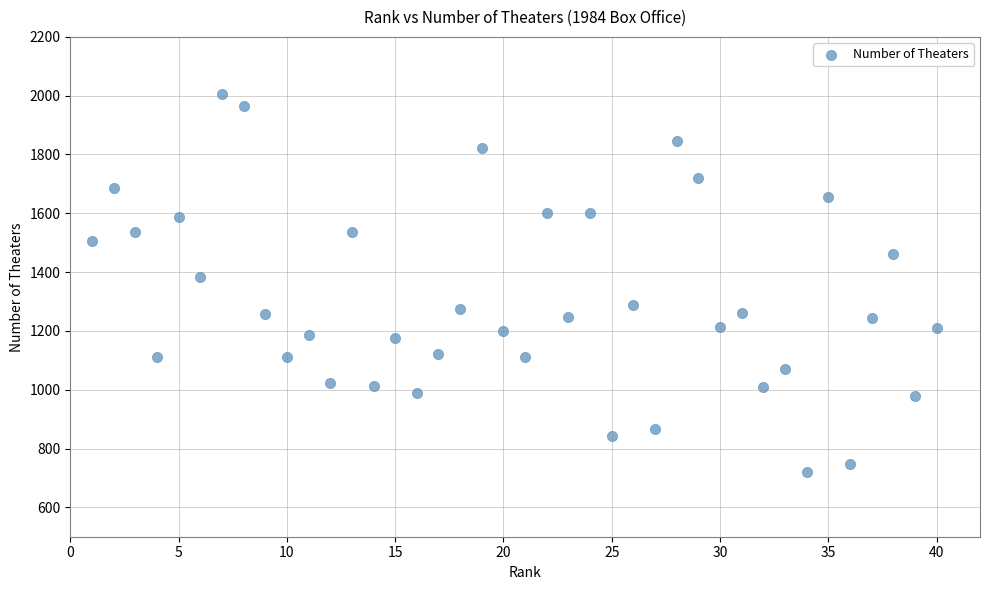

What is the range of Y values (max minus min)?

1285